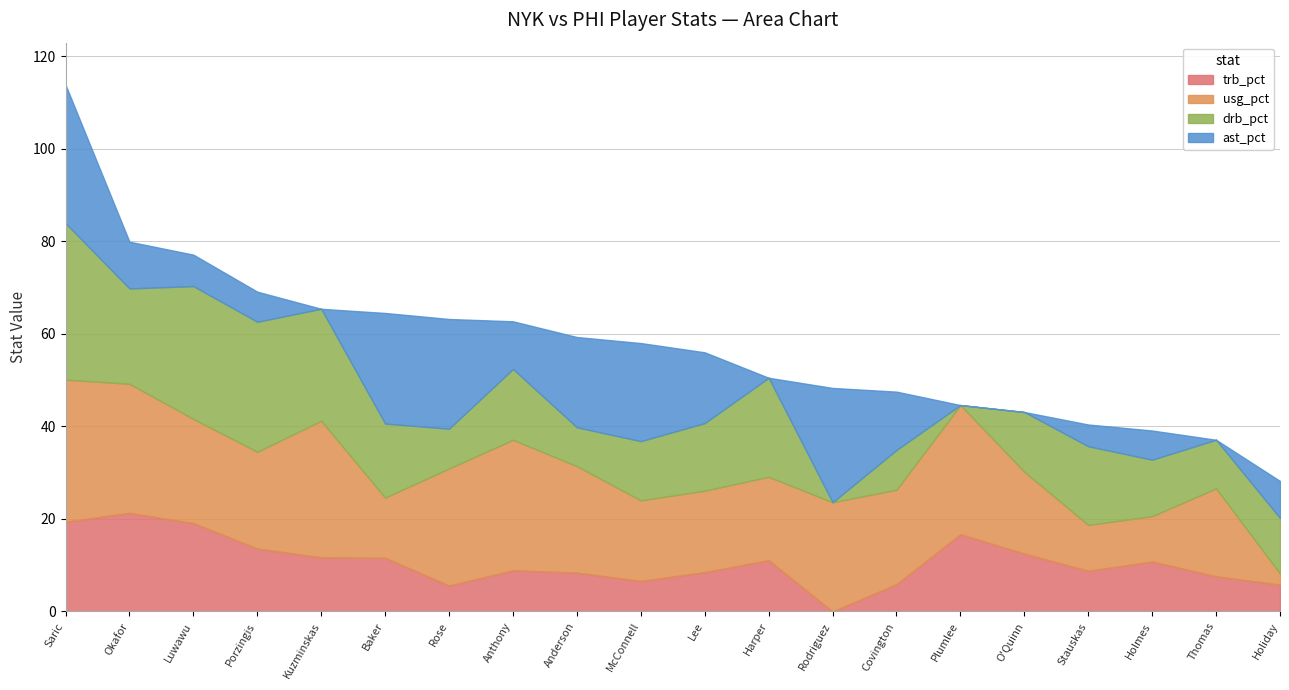

What is the spread (max minus min) of values at Baker?

12.3